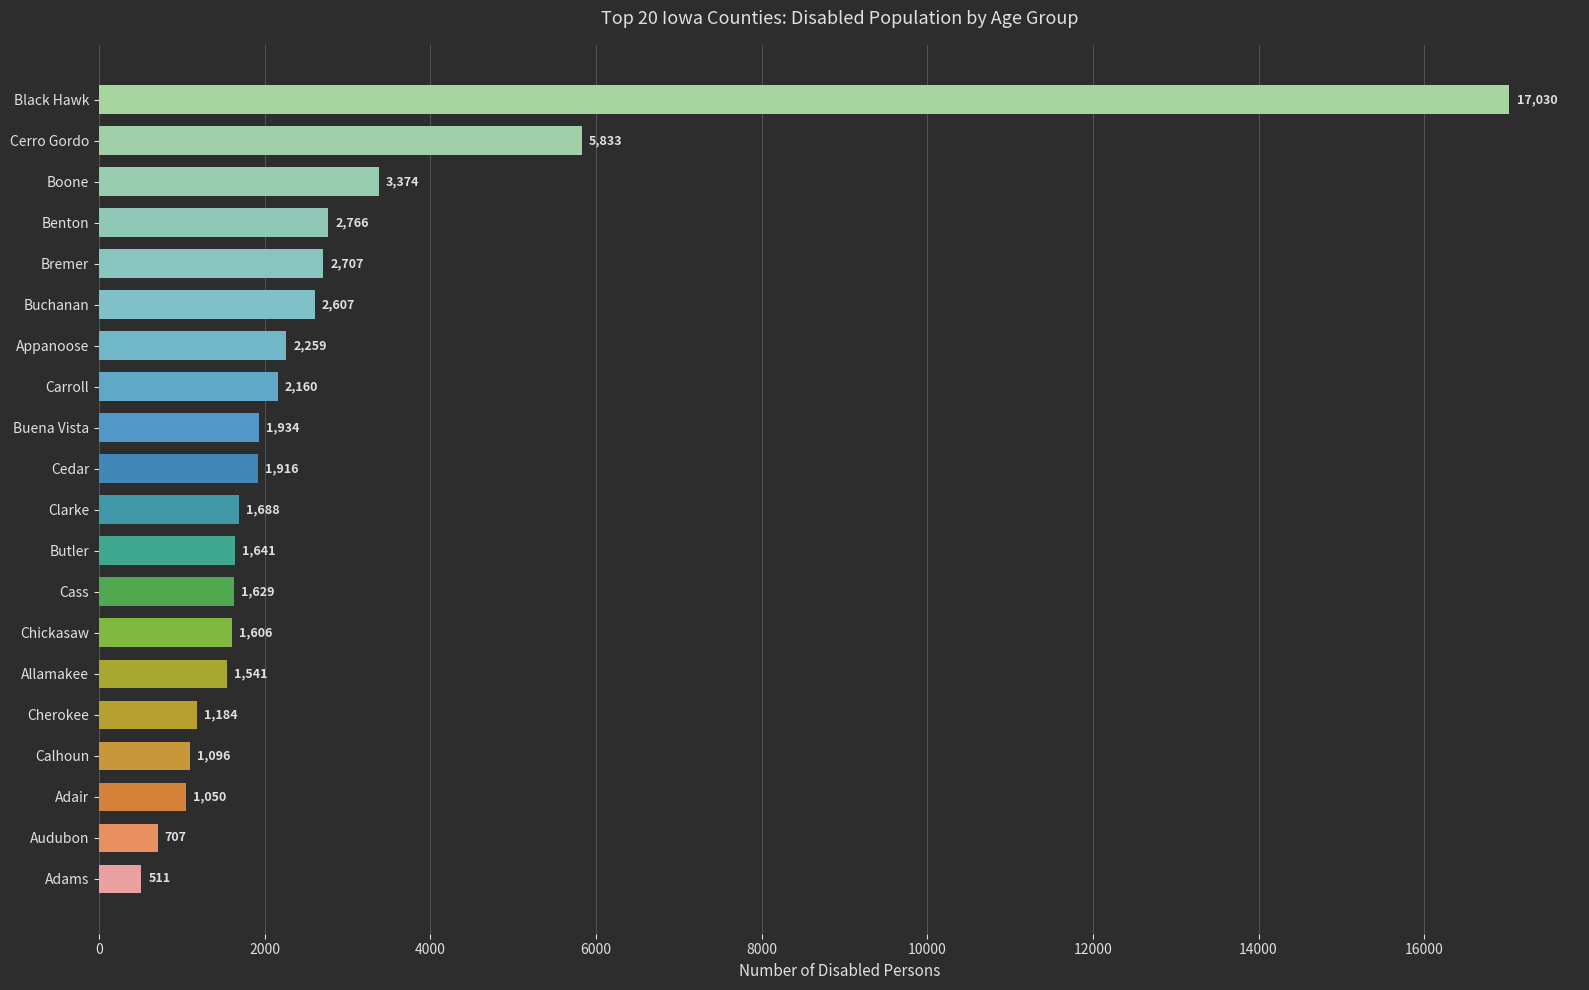

What is the difference between the second highest and second lowest values?

5126